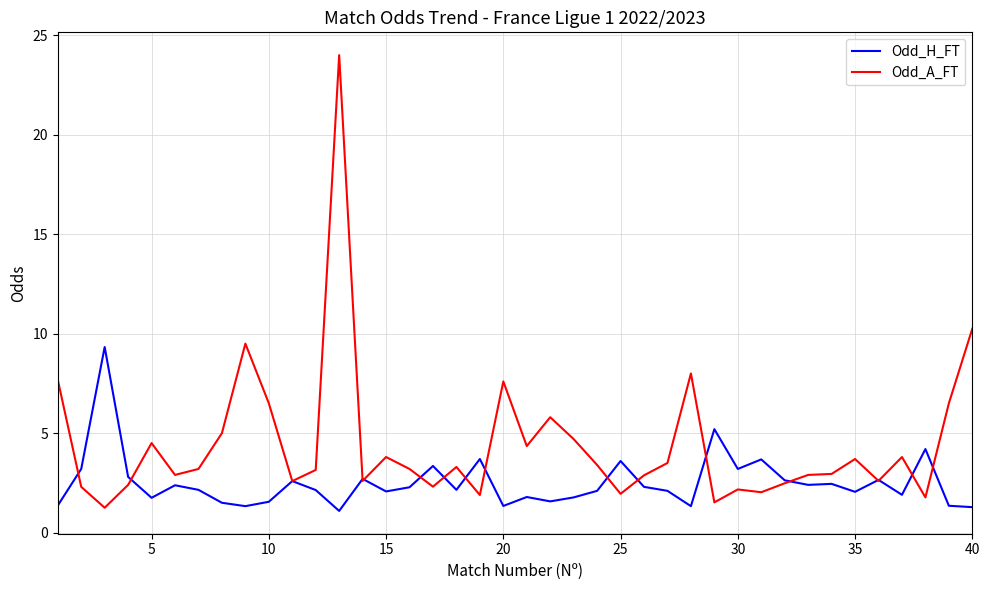

How many lines are shown in the chart?

2